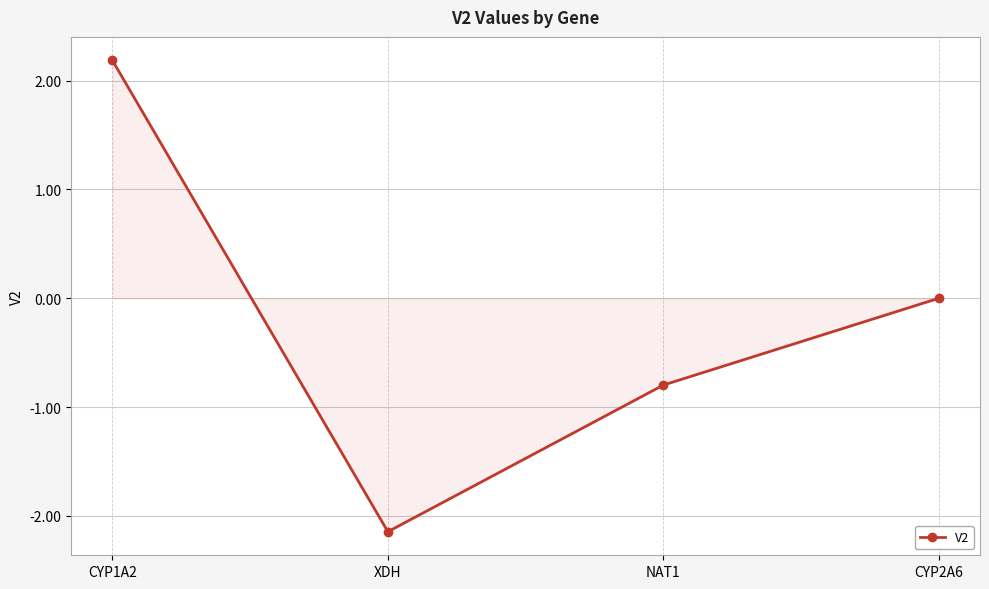

Reading left to right, what are all the values shown in this chart?

2.2	-2.1	-0.8	0.0